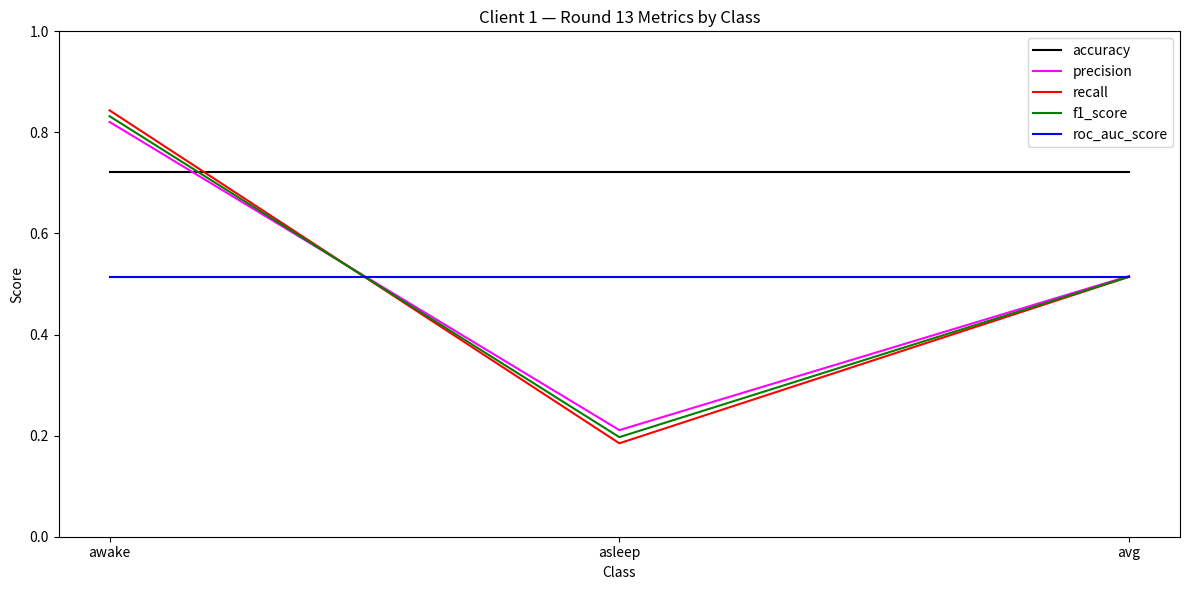

At how many categories does at least one series exceed 0?

3